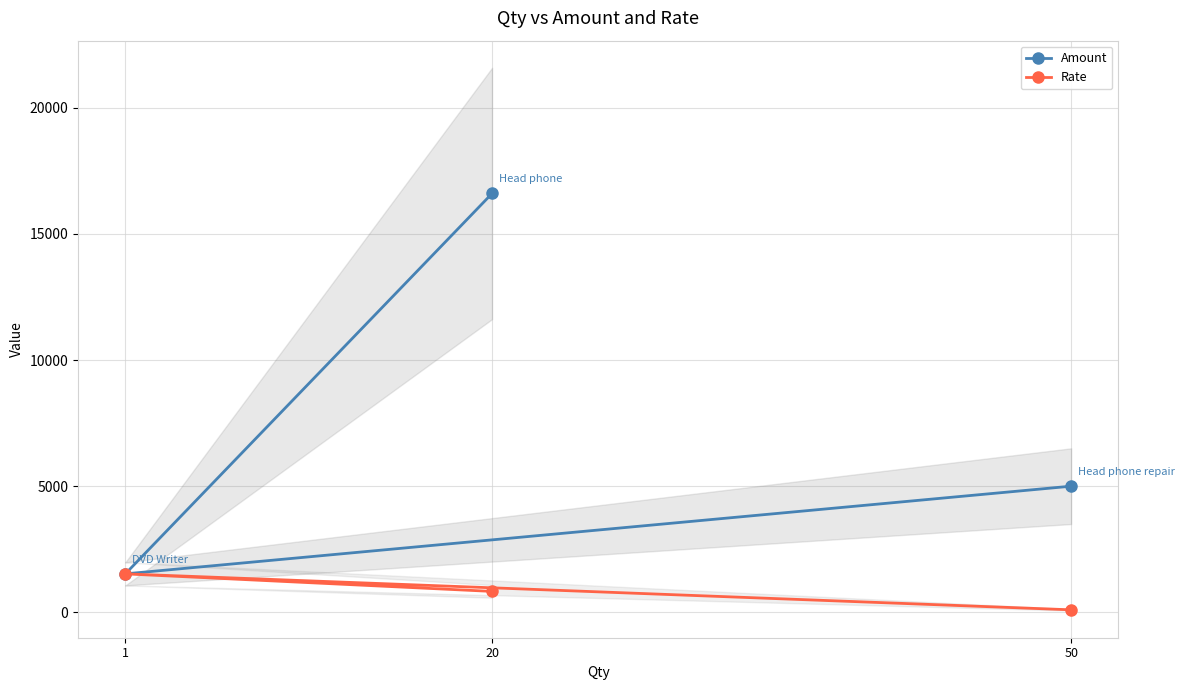

What is the average value of the Rate series?

818